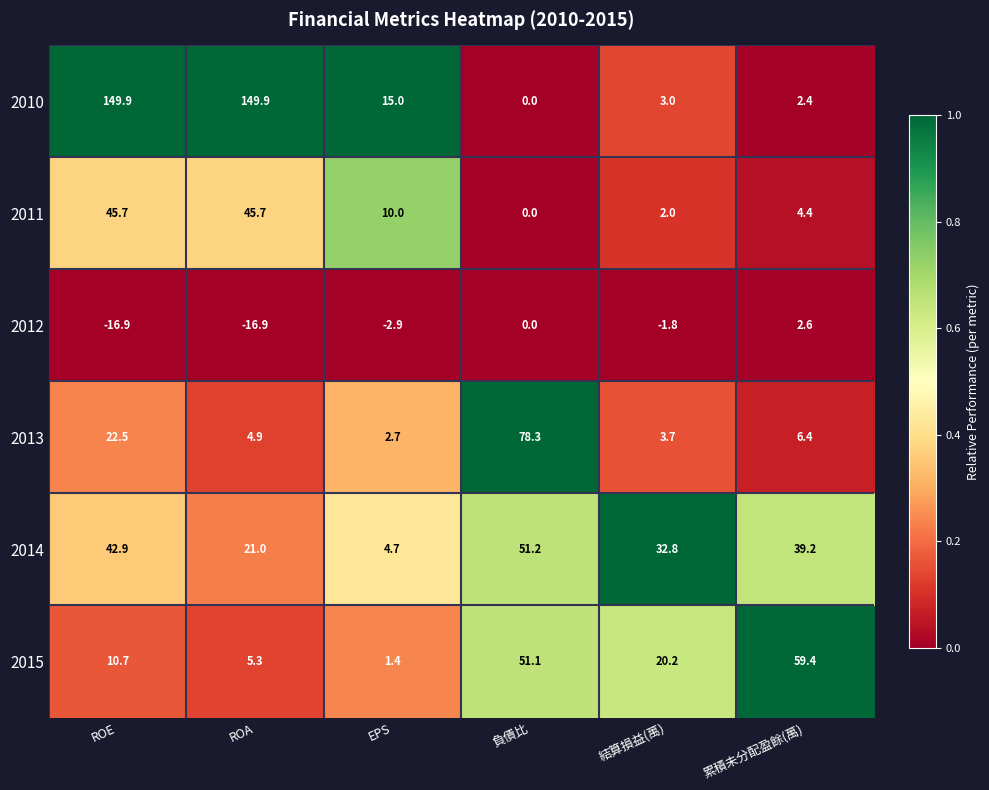

Is it true that 2014 equals 42.9 at ROE?

True